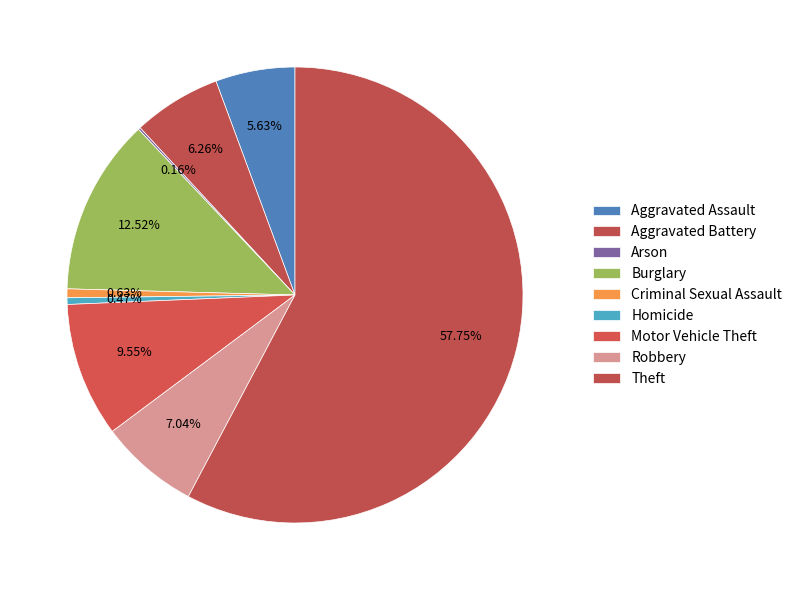

How many slices are in this pie chart?

9